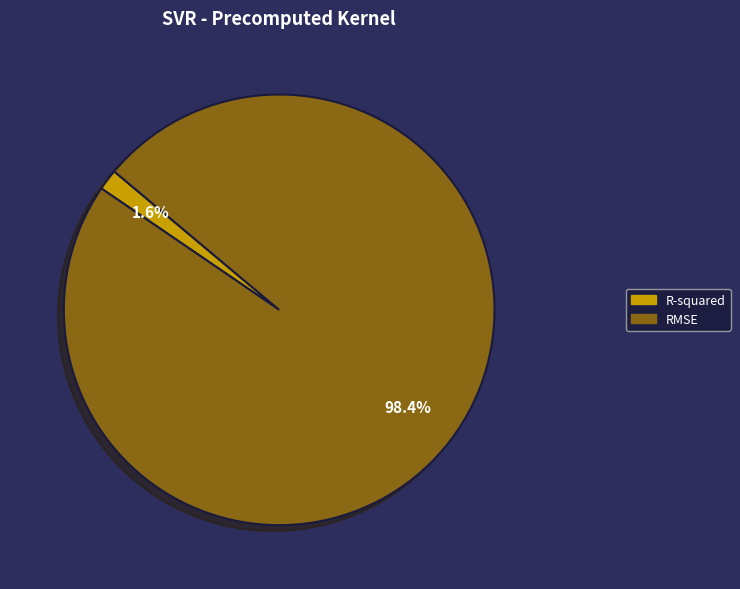

Rank the categories by value from lowest to highest.

R-squared, RMSE